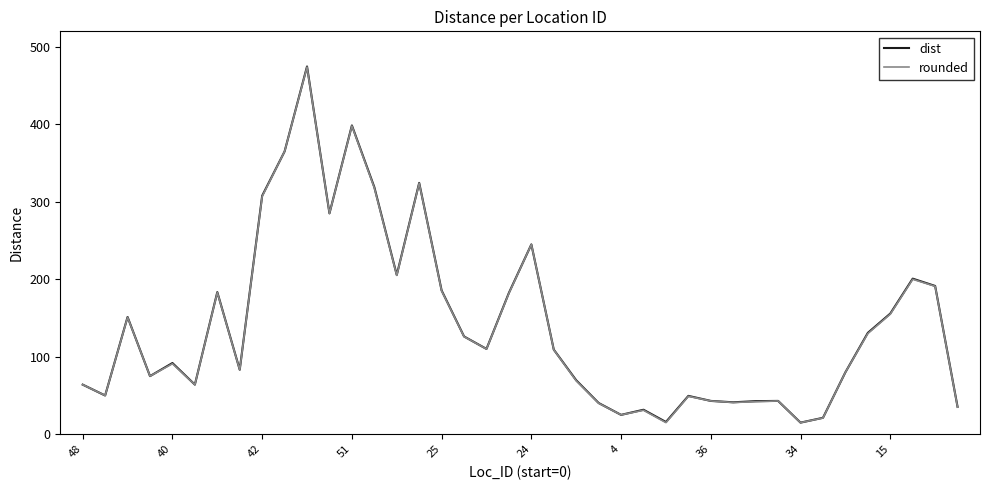

What is the highest value of the dist series?

474.7